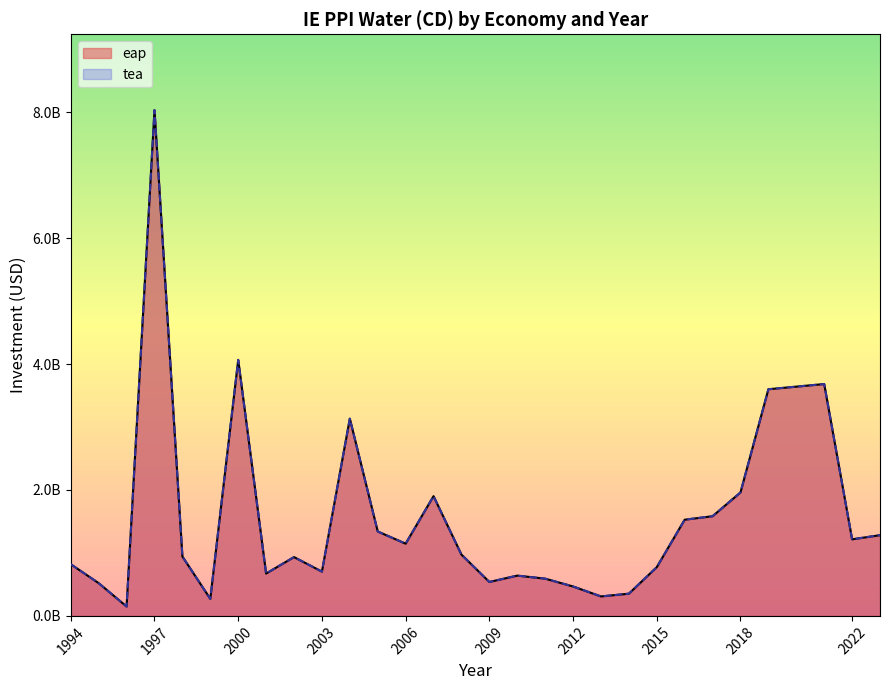

What are all the series names shown in the legend?

eap, tea